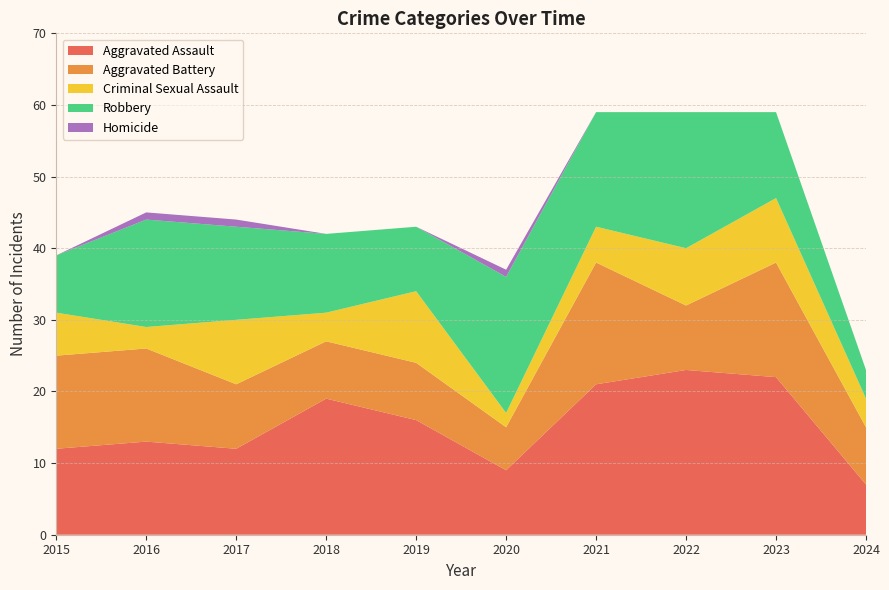

Reading left to right, transcribe all the data shown in this chart.

Aggravated Assault: 2015=12	2016=13	2017=12	2018=19	2019=16	2020=9	2021=21	2022=23	2023=22	2024=7
Aggravated Battery: 2015=13	2016=13	2017=9	2018=8	2019=8	2020=6	2021=17	2022=9	2023=16	2024=8
Criminal Sexual Assault: 2015=6	2016=3	2017=9	2018=4	2019=10	2020=2	2021=5	2022=8	2023=9	2024=4
Robbery: 2015=8	2016=15	2017=13	2018=11	2019=9	2020=19	2021=16	2022=19	2023=12	2024=4
Homicide: 2015=0	2016=1	2017=1	2018=0	2019=0	2020=1	2021=0	2022=0	2023=0	2024=0